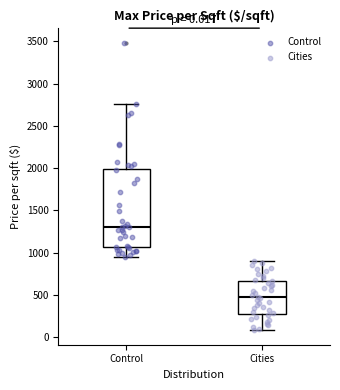

Which box's median line is the lowest?

Cities